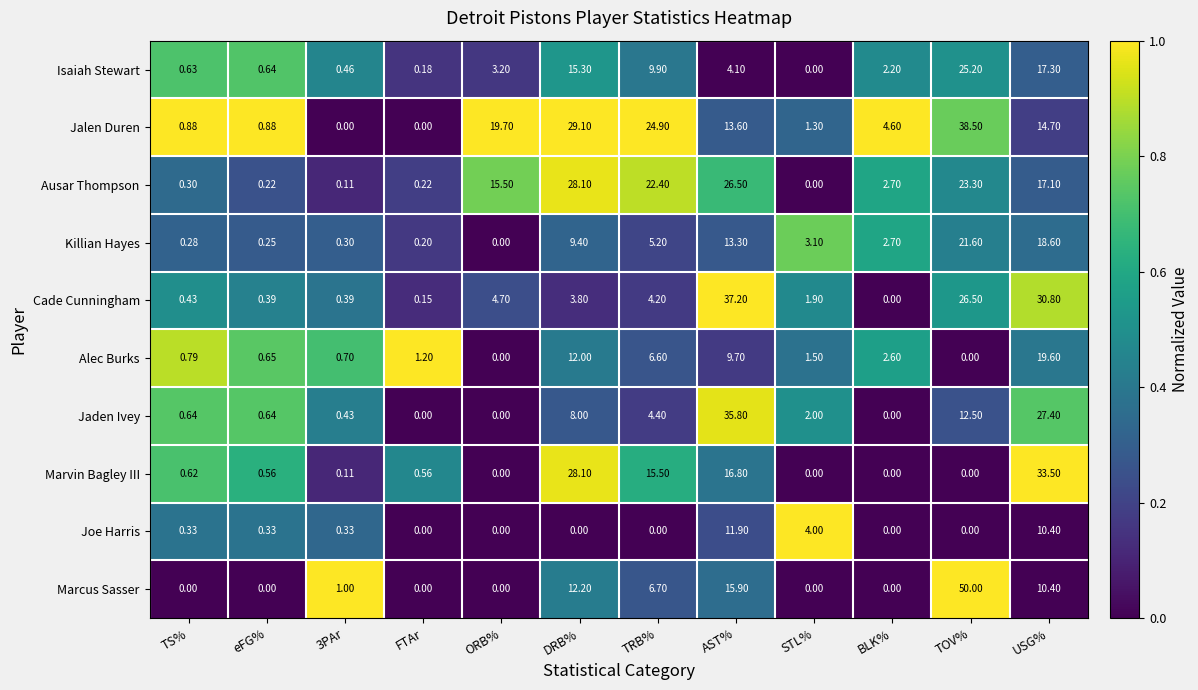

Which series has the widest spread of values?

Marcus Sasser